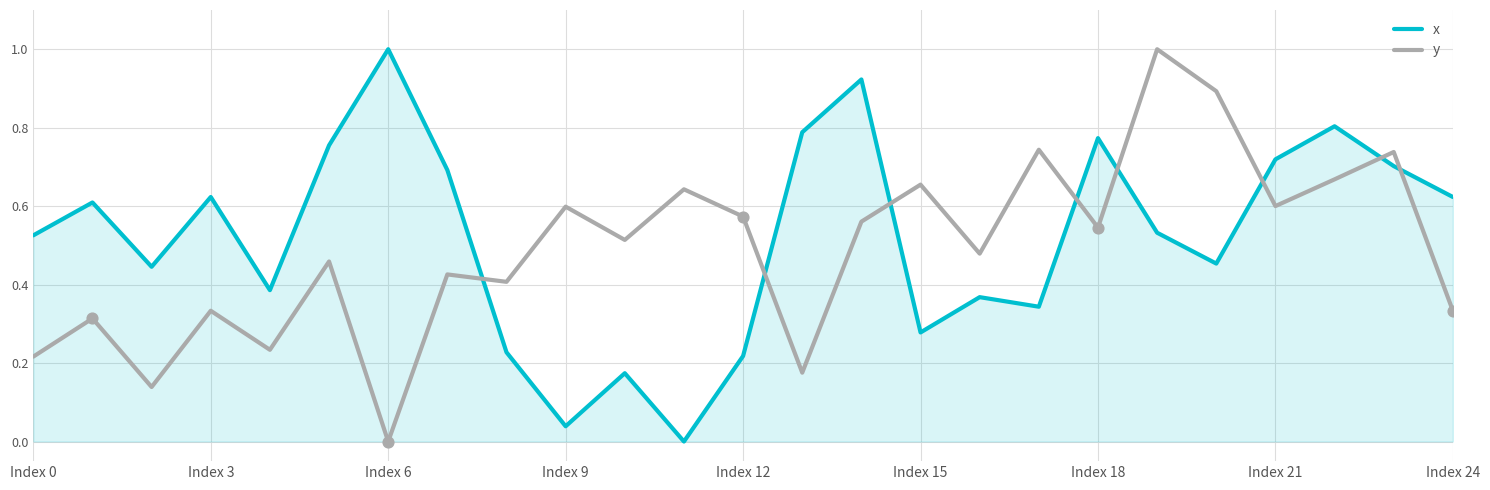

What is the highest value of the y series?

1.0